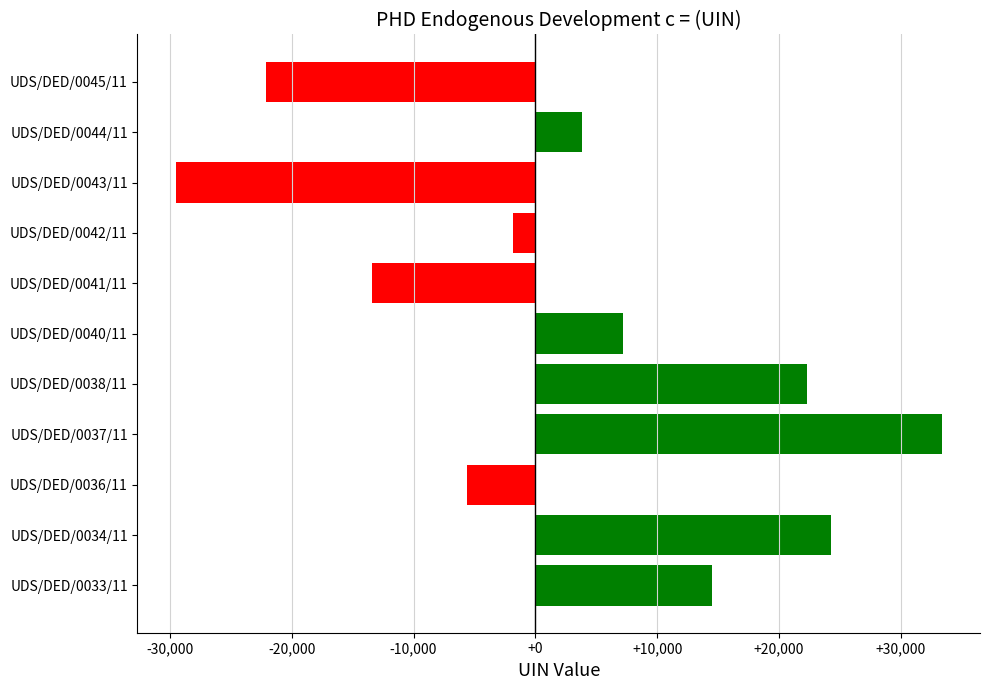

At which label is the value closest to 1915?

UDS/DED/0044/11